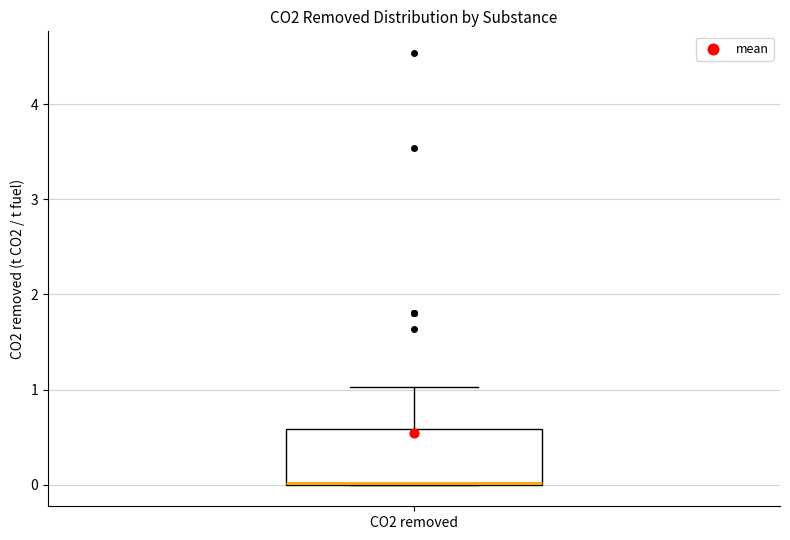

Read this box plot against the y-axis: the position of the median line, the range covered by the box, and the ends of both whiskers. The values are not printed on the chart, so give them approximately, as read against the axis.

median 0.0, box 0.0 to 0.6, whiskers 0.0 to 1.0